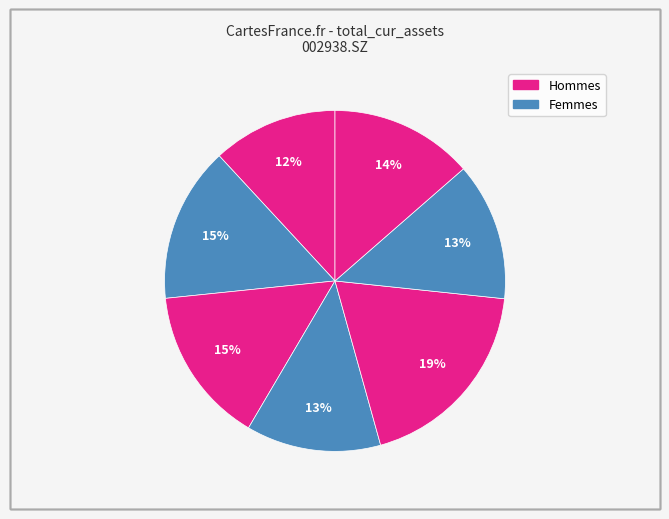

How many slices are in this pie chart?

7